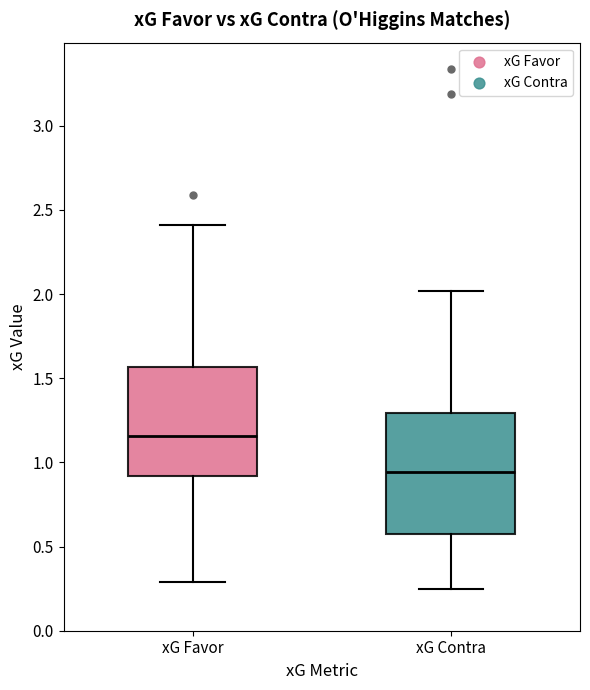

Reading left to right, transcribe this box plot: for each box, give where its median line is, the range the box spans, and where its two whiskers end, as read against the y-axis. The values are not printed on the chart, so give them approximately, as read against the axis.

xG Favor: median 1.15, box 0.90 to 1.55, whiskers 0.30 to 2.40
xG Contra: median 0.95, box 0.55 to 1.30, whiskers 0.25 to 2.00